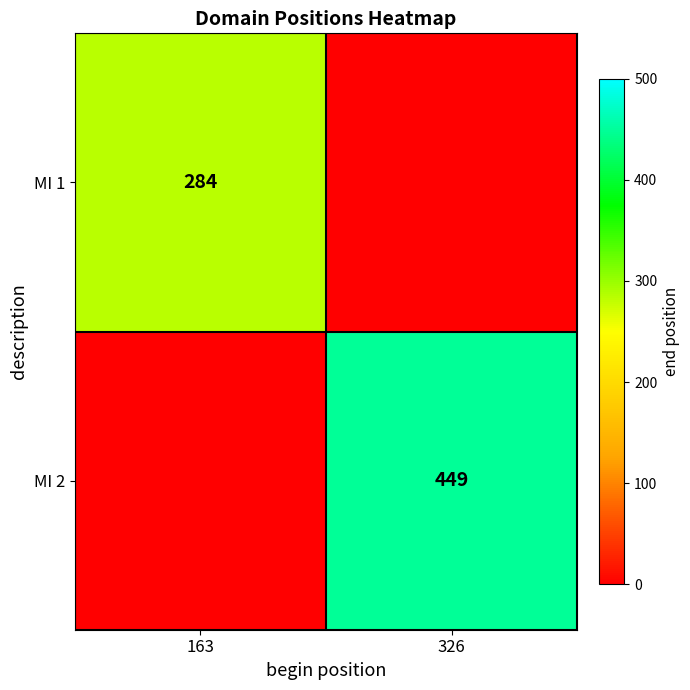

True or false: MI 2 has a value of 449 at 326.

True